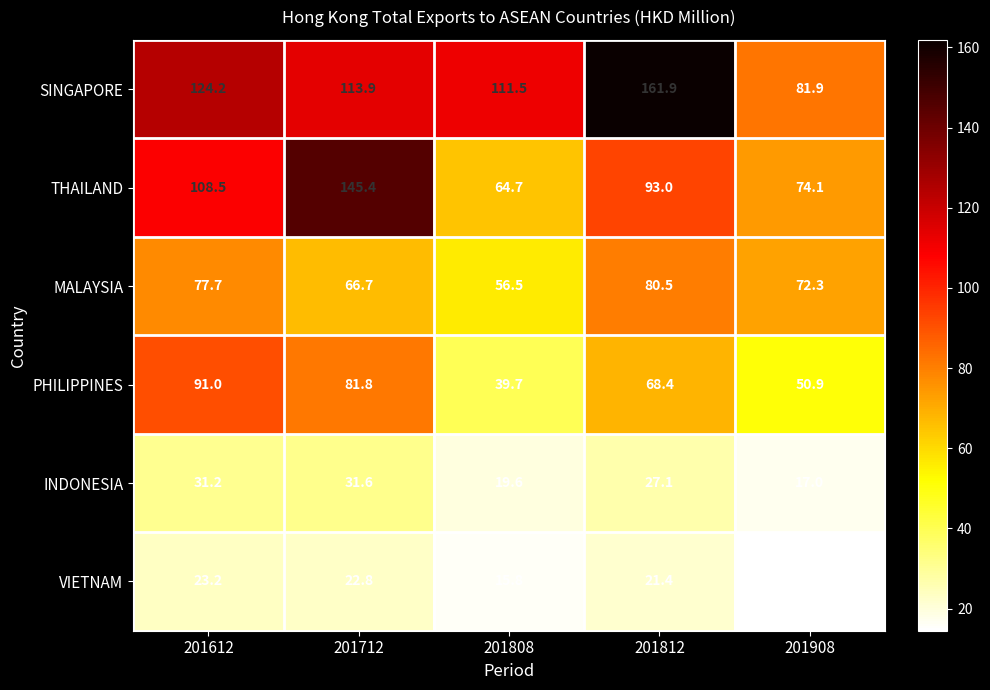

Which series has the widest spread of values?

THAILAND